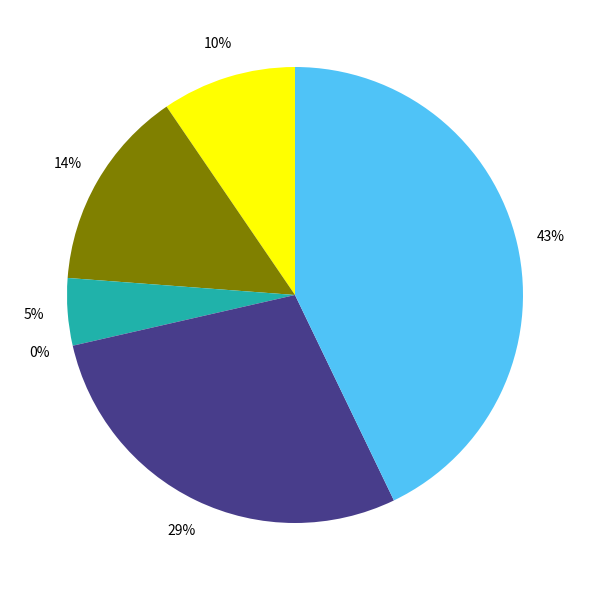

Count the number of slices in the pie.

6